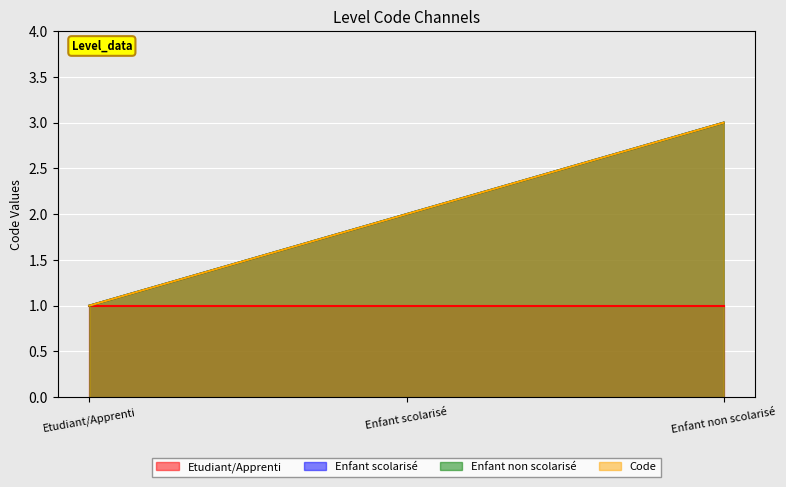

What is the label of the 3rd point from the right?

Etudiant/Apprenti